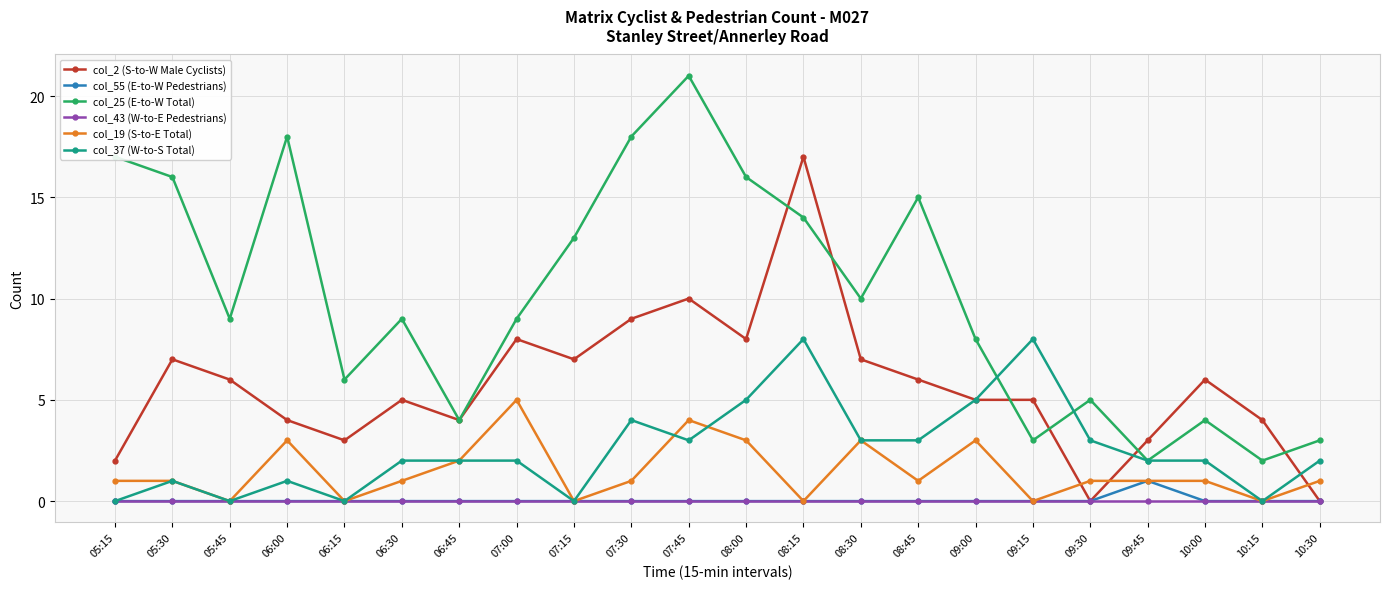

Reading right to left, list all the values displayed in this chart.

col_2 (S-to-W Male Cyclists): 10:30=0	10:15=4	10:00=6	09:45=3	09:30=0	09:15=5	09:00=5	08:45=6	08:30=7	08:15=17	08:00=8	07:45=10	07:30=9	07:15=7	07:00=8	06:45=4	06:30=5	06:15=3	06:00=4	05:45=6	05:30=7	05:15=2
col_55 (E-to-W Pedestrians): 10:30=0	10:15=0	10:00=0	09:45=1	09:30=0	09:15=0	09:00=0	08:45=0	08:30=0	08:15=0	08:00=0	07:45=0	07:30=0	07:15=0	07:00=0	06:45=0	06:30=0	06:15=0	06:00=0	05:45=0	05:30=0	05:15=0
col_25 (E-to-W Total): 10:30=3	10:15=2	10:00=4	09:45=2	09:30=5	09:15=3	09:00=8	08:45=15	08:30=10	08:15=14	08:00=16	07:45=21	07:30=18	07:15=13	07:00=9	06:45=4	06:30=9	06:15=6	06:00=18	05:45=9	05:30=16	05:15=17
col_43 (W-to-E Pedestrians): 10:30=0	10:15=0	10:00=0	09:45=0	09:30=0	09:15=0	09:00=0	08:45=0	08:30=0	08:15=0	08:00=0	07:45=0	07:30=0	07:15=0	07:00=0	06:45=0	06:30=0	06:15=0	06:00=0	05:45=0	05:30=0	05:15=0
col_19 (S-to-E Total): 10:30=1	10:15=0	10:00=1	09:45=1	09:30=1	09:15=0	09:00=3	08:45=1	08:30=3	08:15=0	08:00=3	07:45=4	07:30=1	07:15=0	07:00=5	06:45=2	06:30=1	06:15=0	06:00=3	05:45=0	05:30=1	05:15=1
col_37 (W-to-S Total): 10:30=2	10:15=0	10:00=2	09:45=2	09:30=3	09:15=8	09:00=5	08:45=3	08:30=3	08:15=8	08:00=5	07:45=3	07:30=4	07:15=0	07:00=2	06:45=2	06:30=2	06:15=0	06:00=1	05:45=0	05:30=1	05:15=0